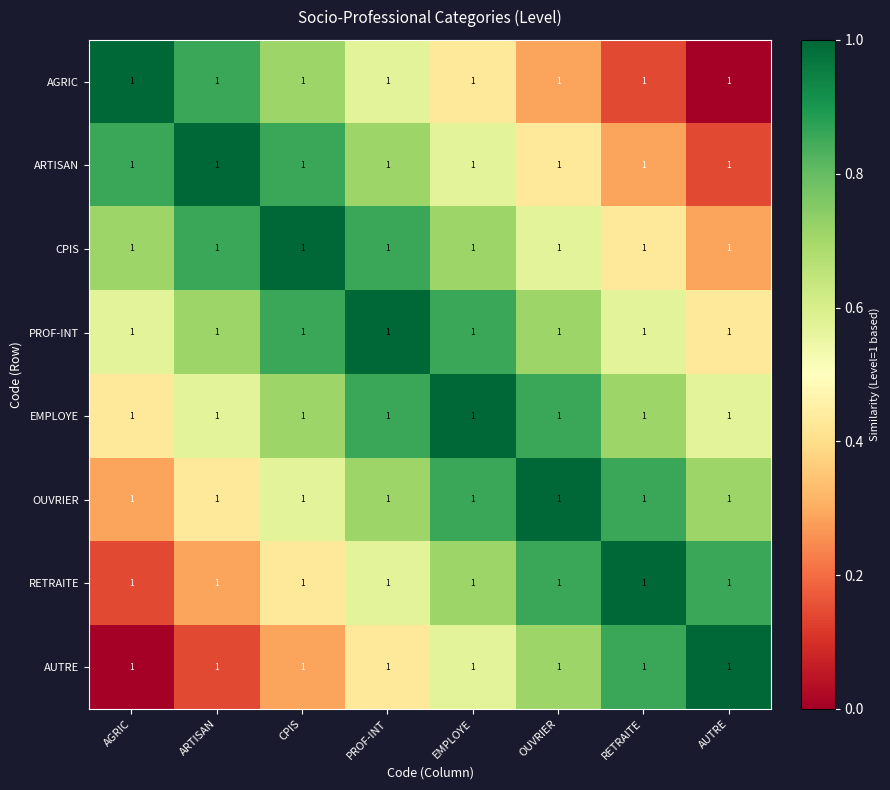

Count the AGRIC values in the range 0 to 1.

8